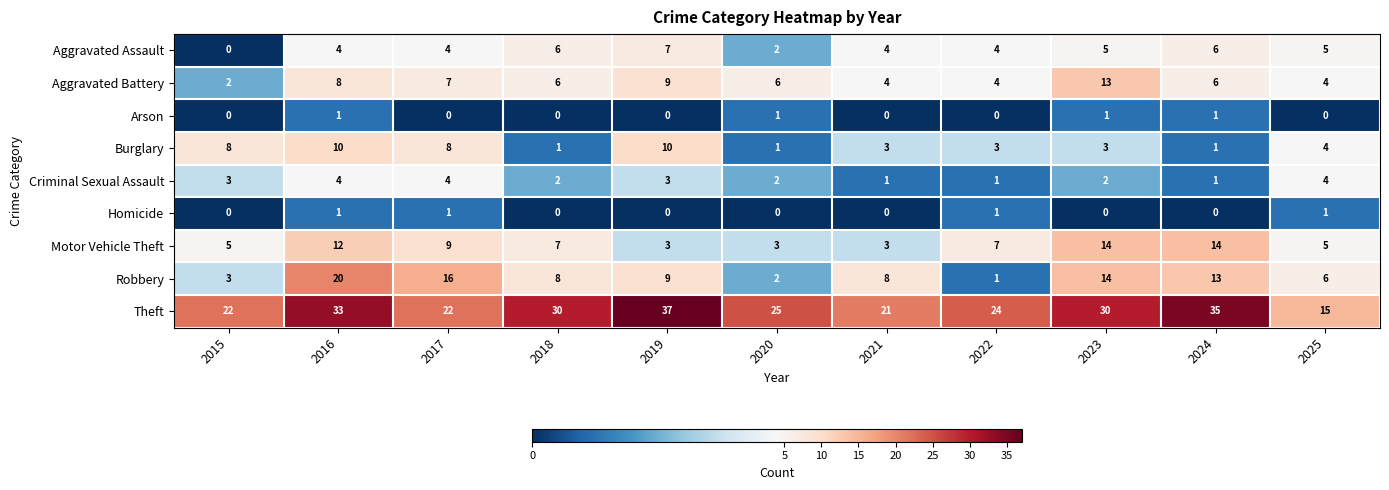

The Aggravated Battery series shows 13 at 2023. True or false?

True